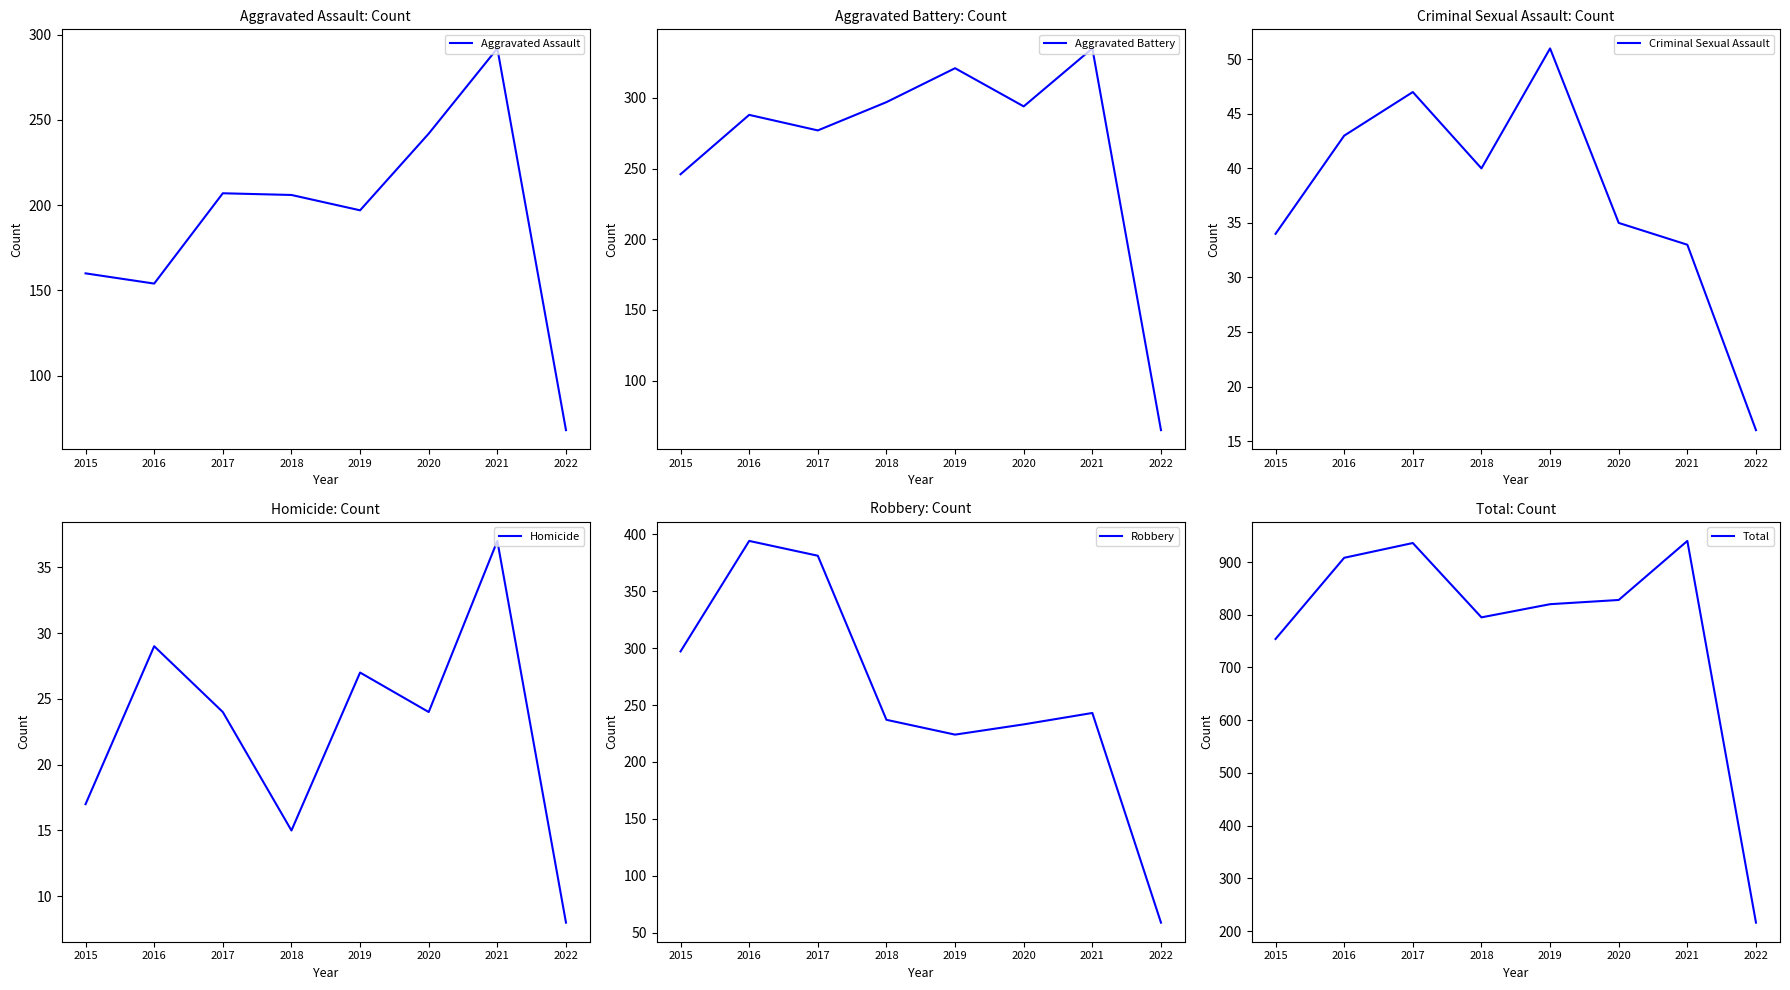

Which series has the largest total across all categories?

Total